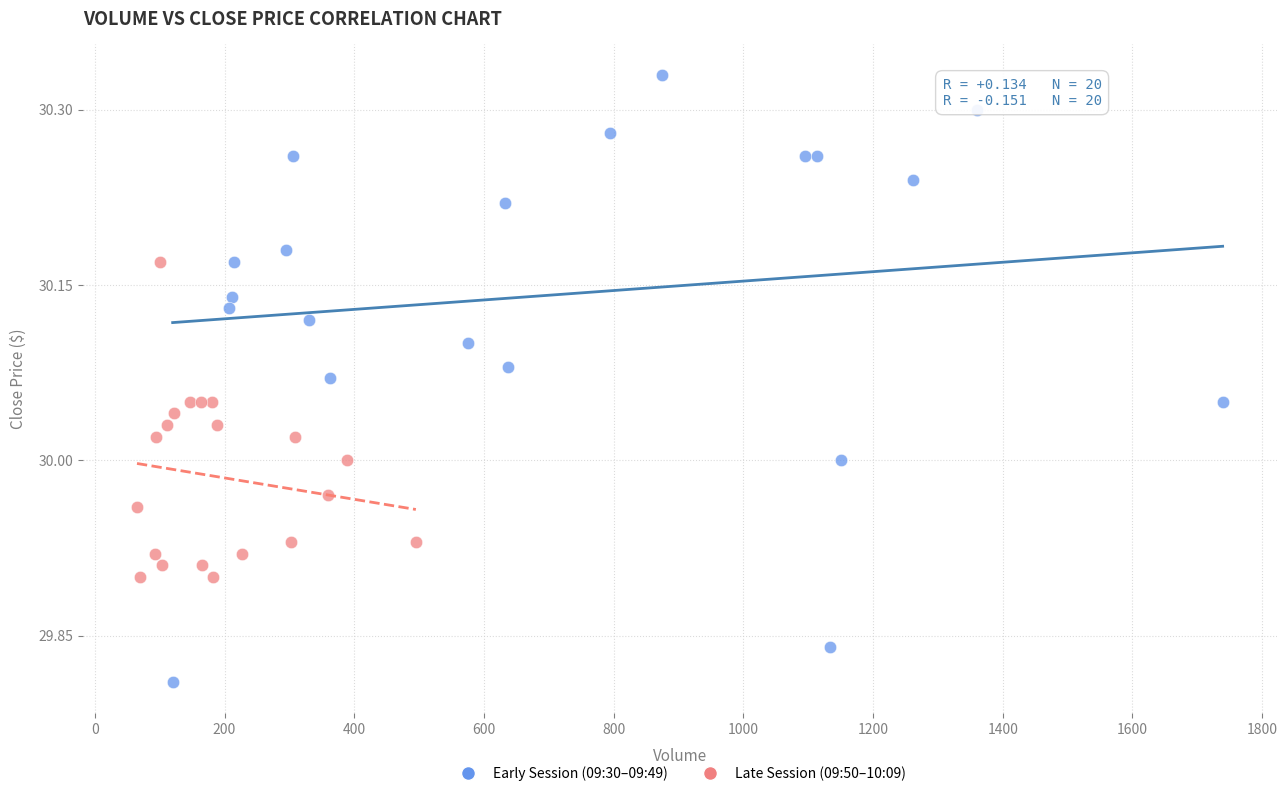

What are all the series names shown in the legend?

Early Session (09:30–09:49), Late Session (09:50–10:09)